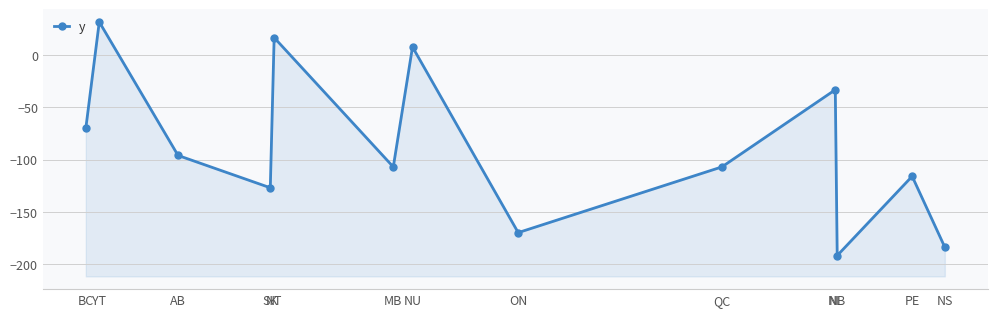

What is the approximate value at ON, to the nearest 10?

-170